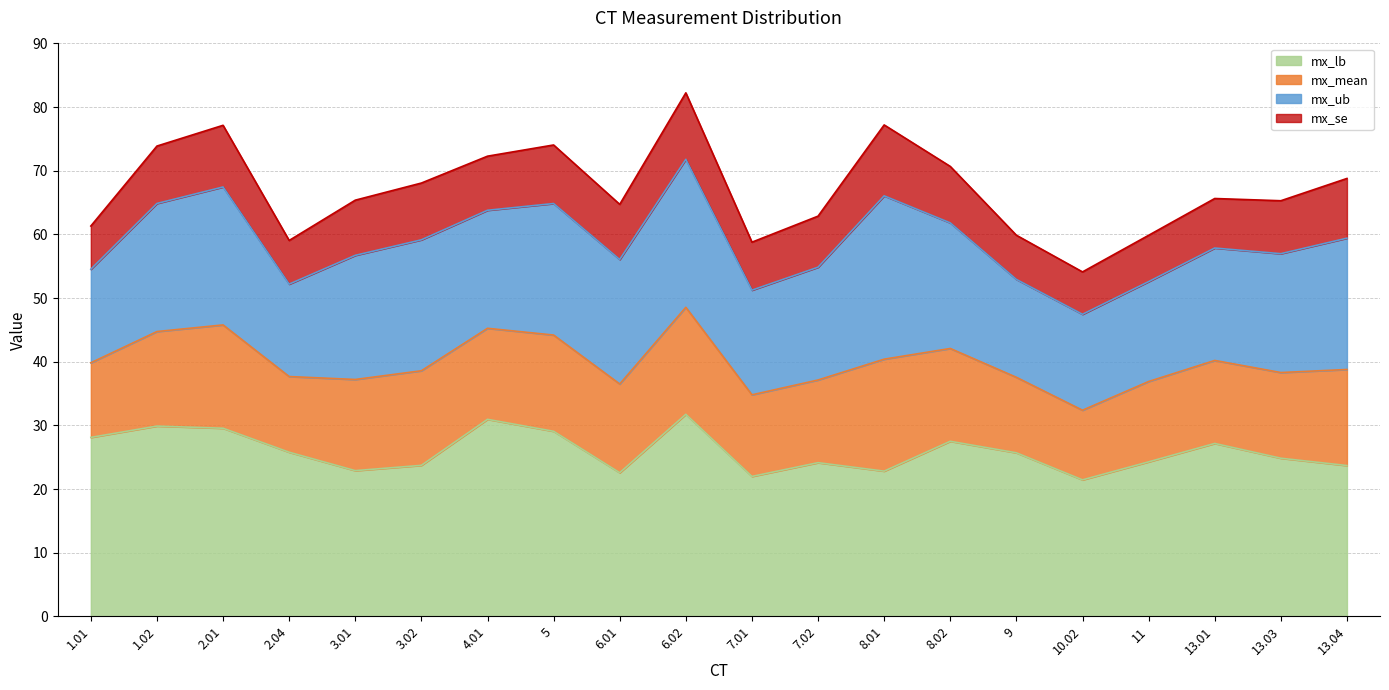

Between 4.01 and 3.02, which is larger?

4.01